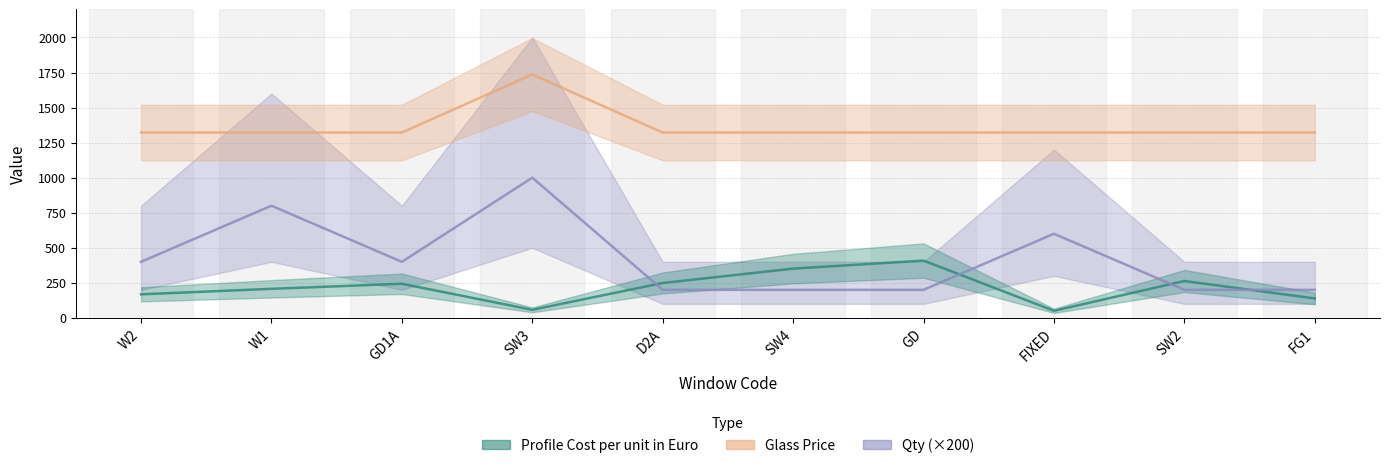

What position from the right is FG1?

1